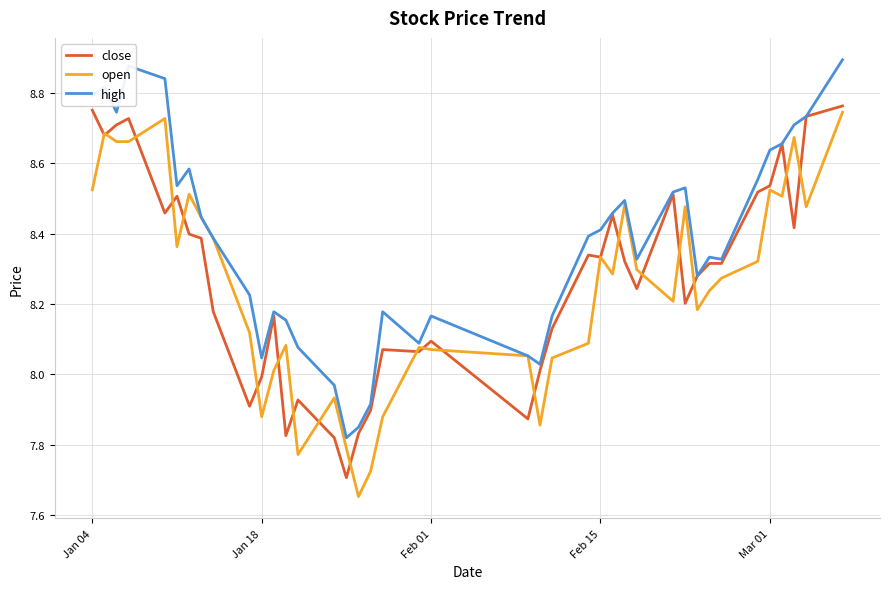

How many values in the high series are below 8?

4